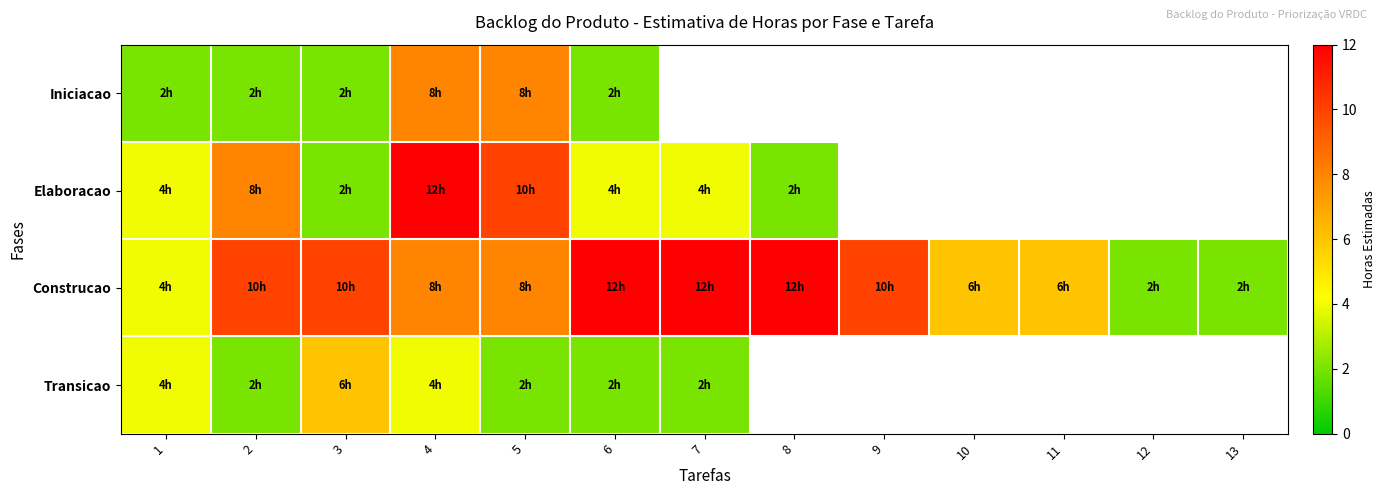

Is it true that Elaboracao equals 5.9 at 1?

False